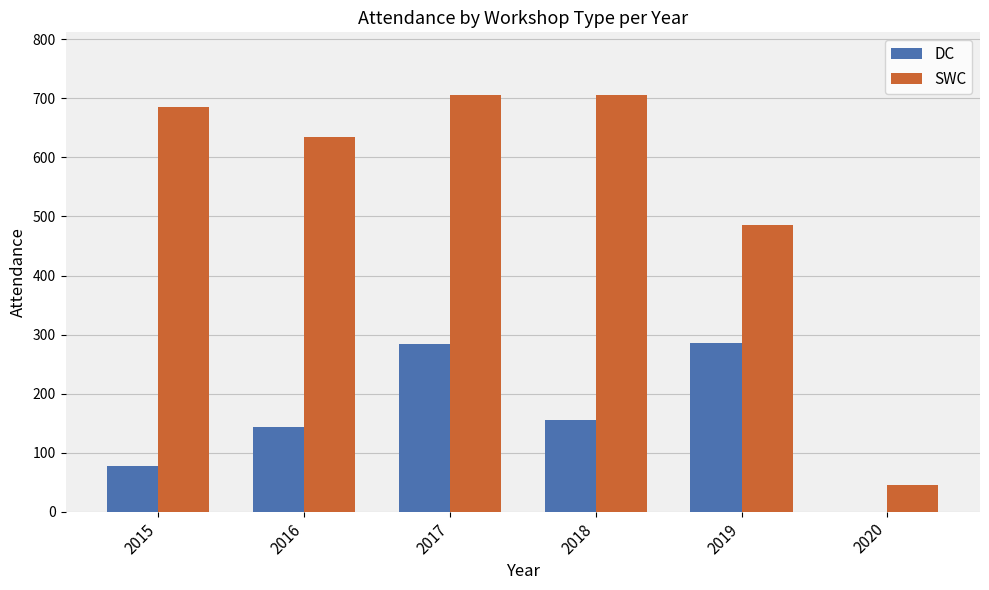

What is the total value across all series at 2017?

990